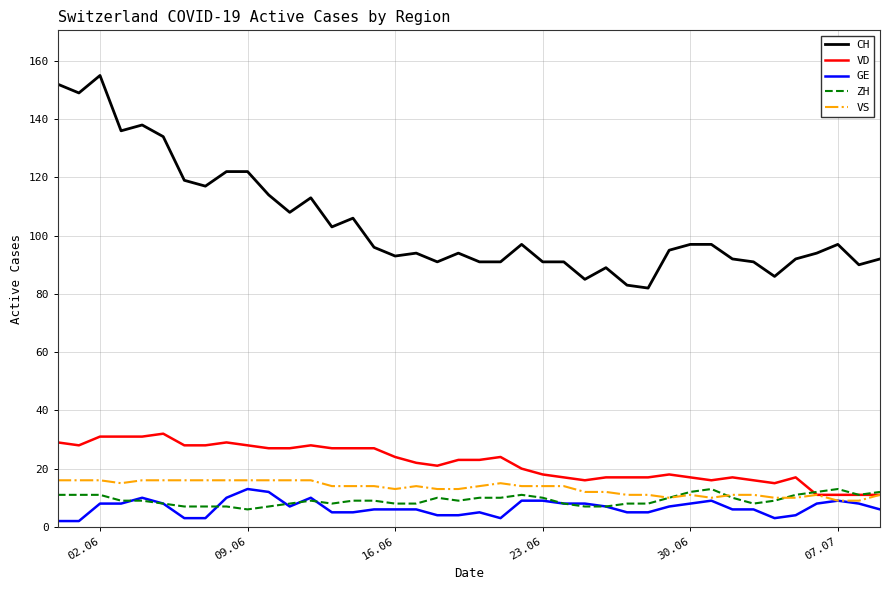

Which series has the largest total across all categories?

CH